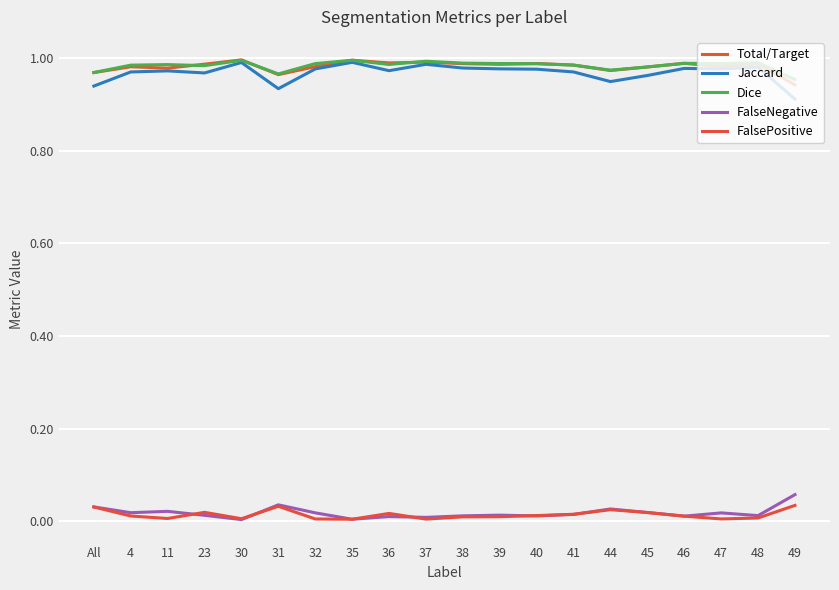

Is the value of Jaccard at 37 greater than the value of FalsePositive at 23?

Yes